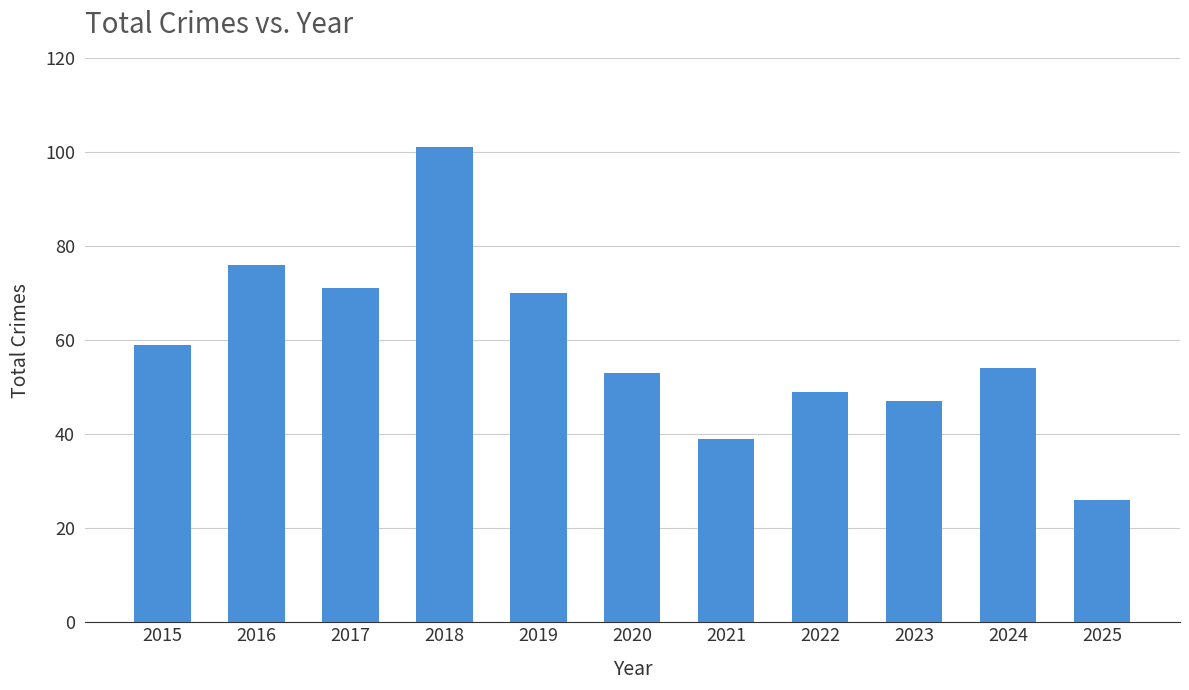

Where does the data first go above 54?

2015